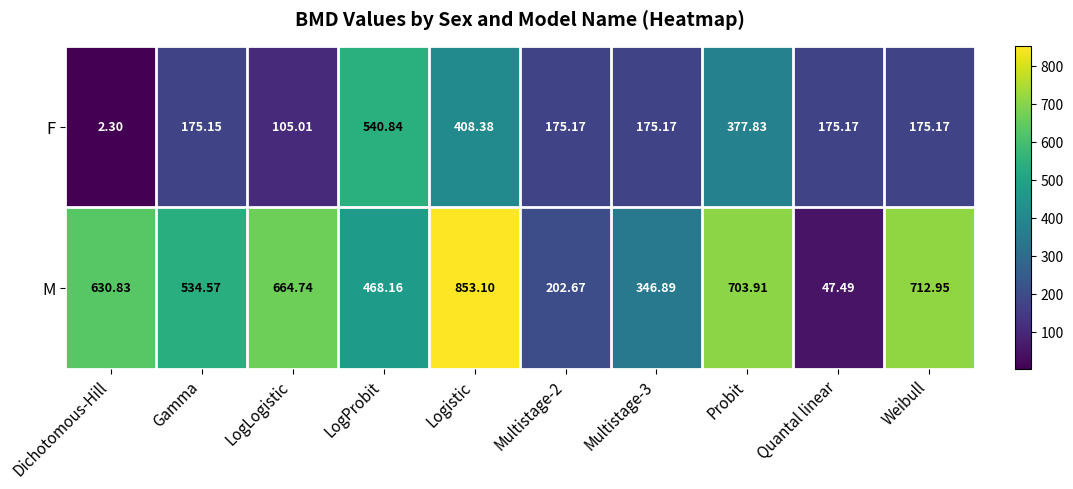

Where is M nearest to the value 450?

LogProbit